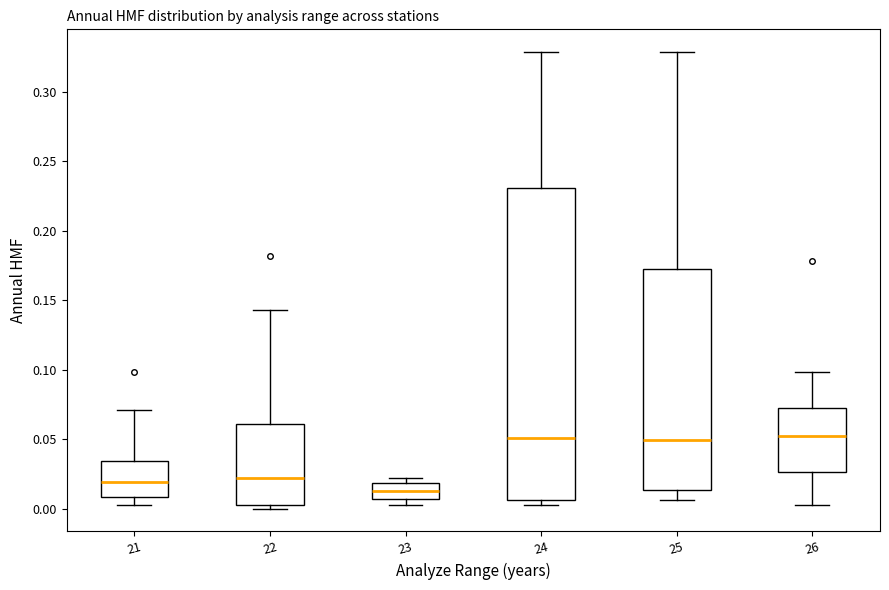

Comparing the boxes themselves (not the whiskers), which one is the tallest?

24